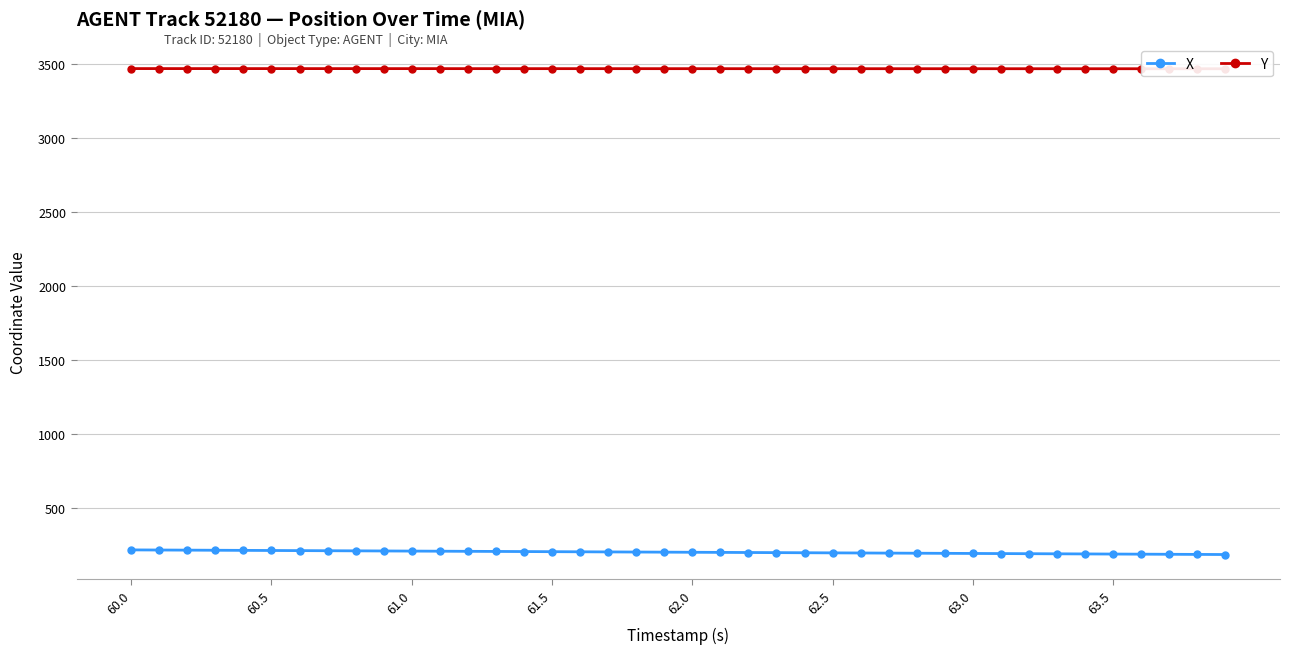

Rank the series by their average value, from lowest to highest.

X, Y